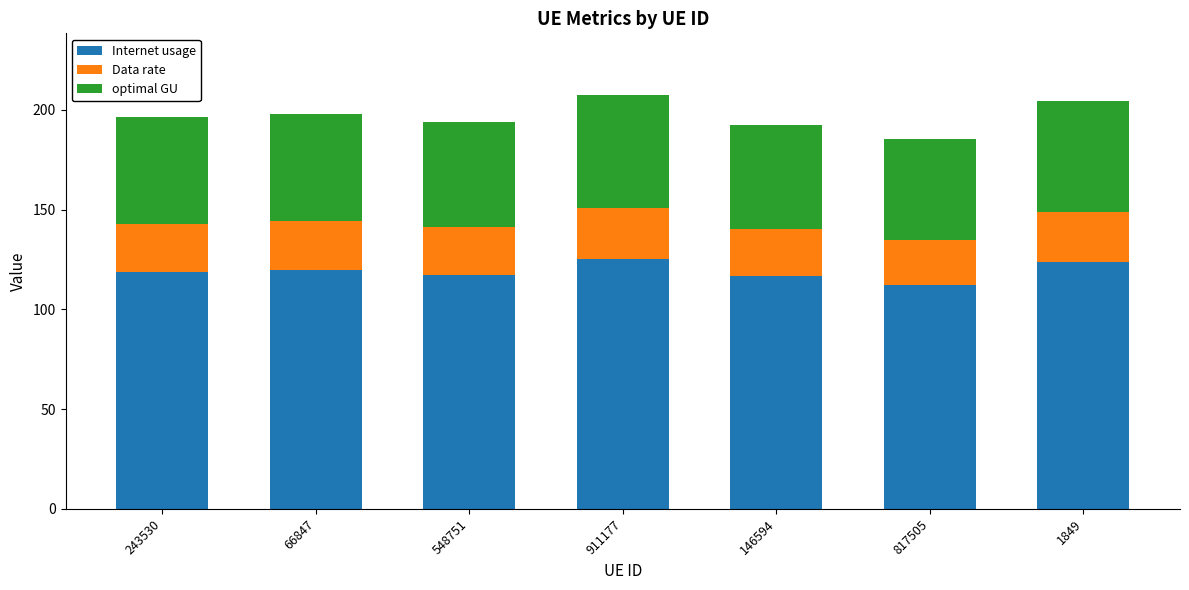

Which category has the lowest value in the Internet usage series?

817505